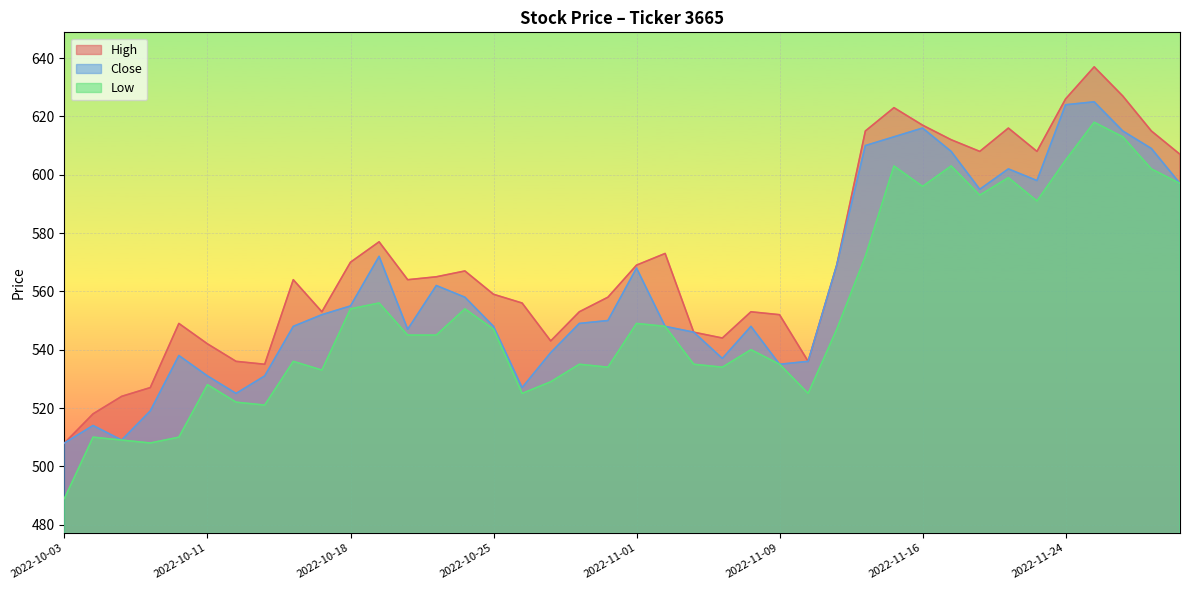

Between 2022-10-11 and 2022-11-02, which series saw the biggest shift?

High